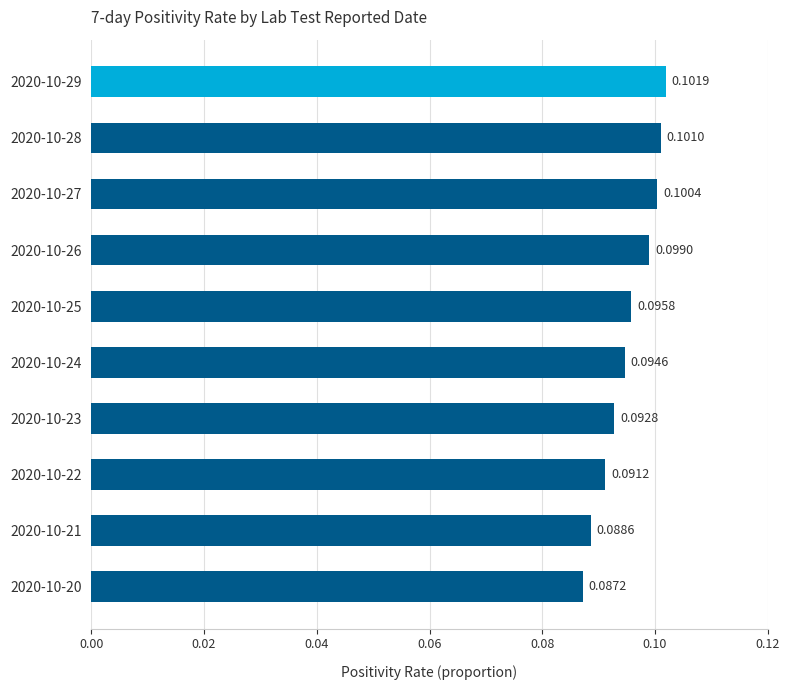

At which label is the value closest to 0?

2020-10-20